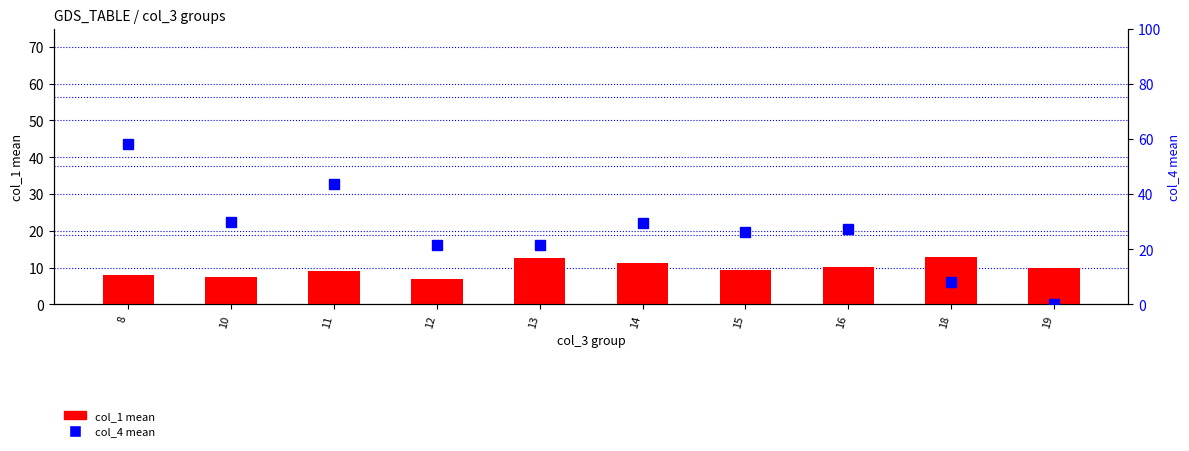

Between 14 and 15, which is larger?

14